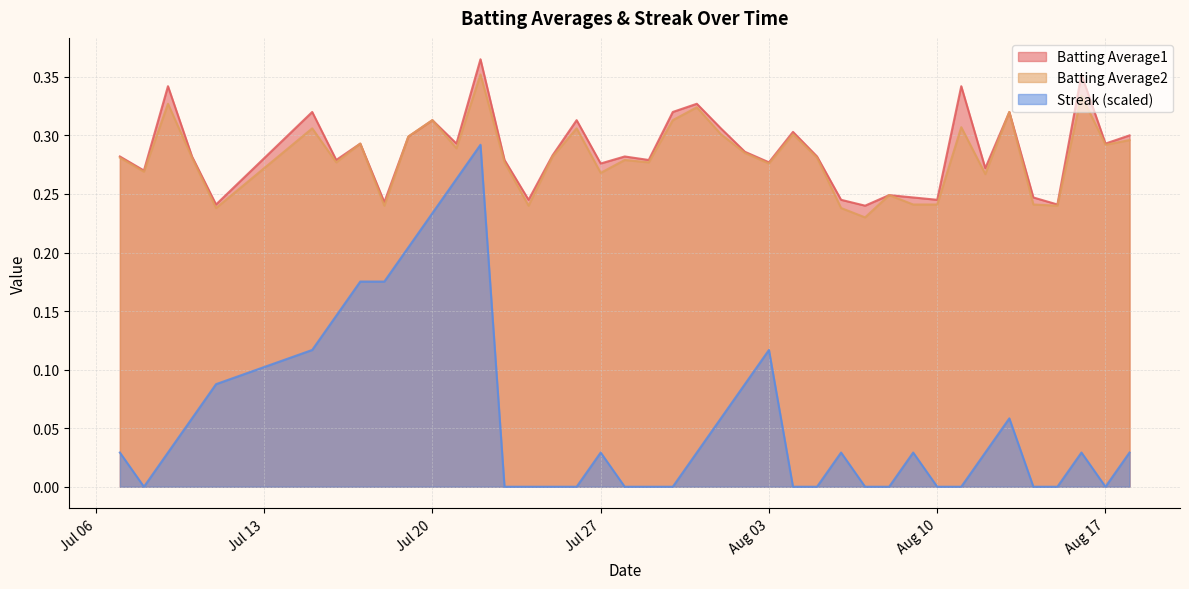

Does the chart have visible grid lines?

Yes